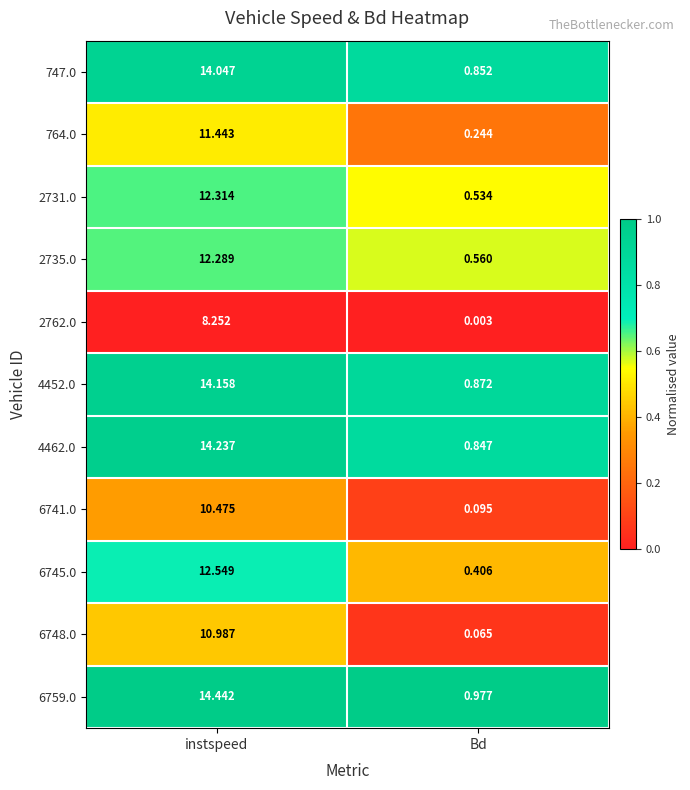

Which category has the highest value across all series?

instspeed